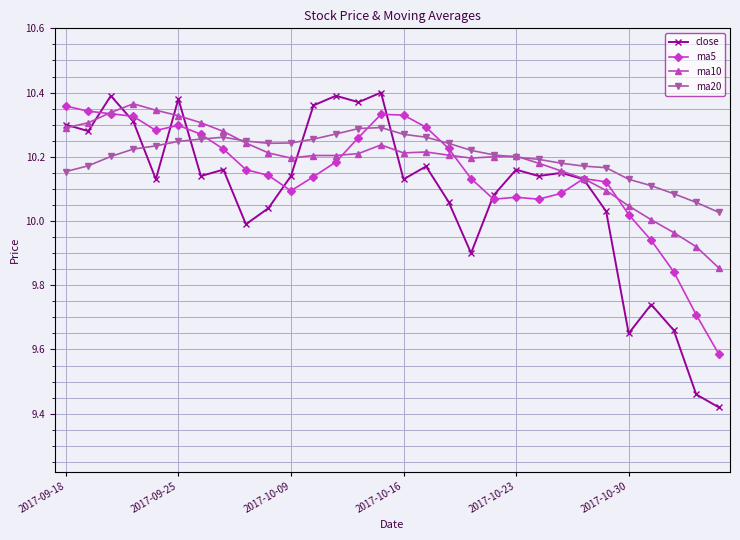

True or false: ma5 has more than 2 points higher than both neighbors.

True